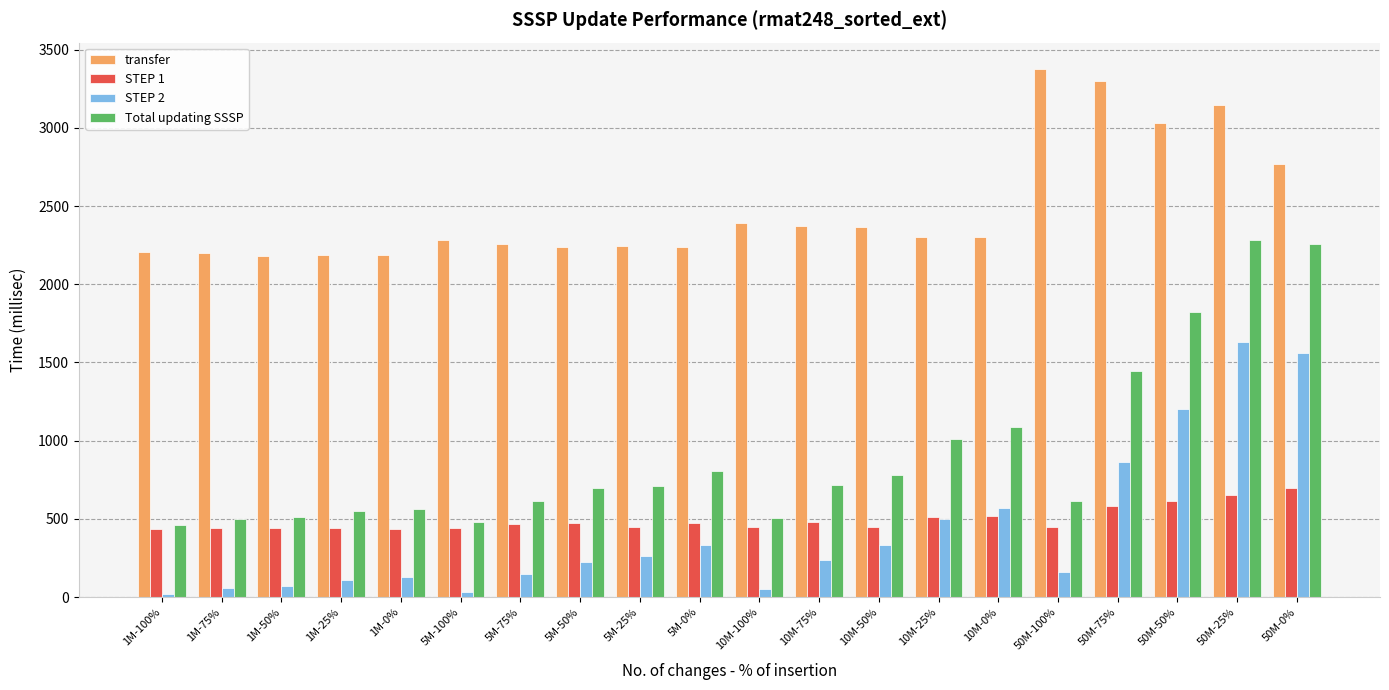

How many bars are there in each group?

4